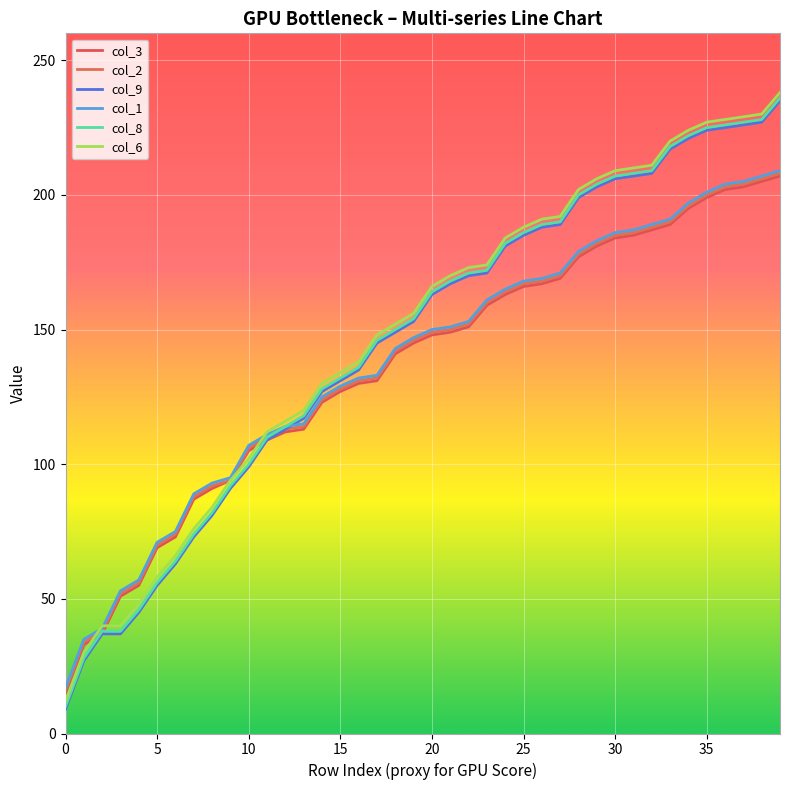

Does the chart have visible grid lines?

Yes